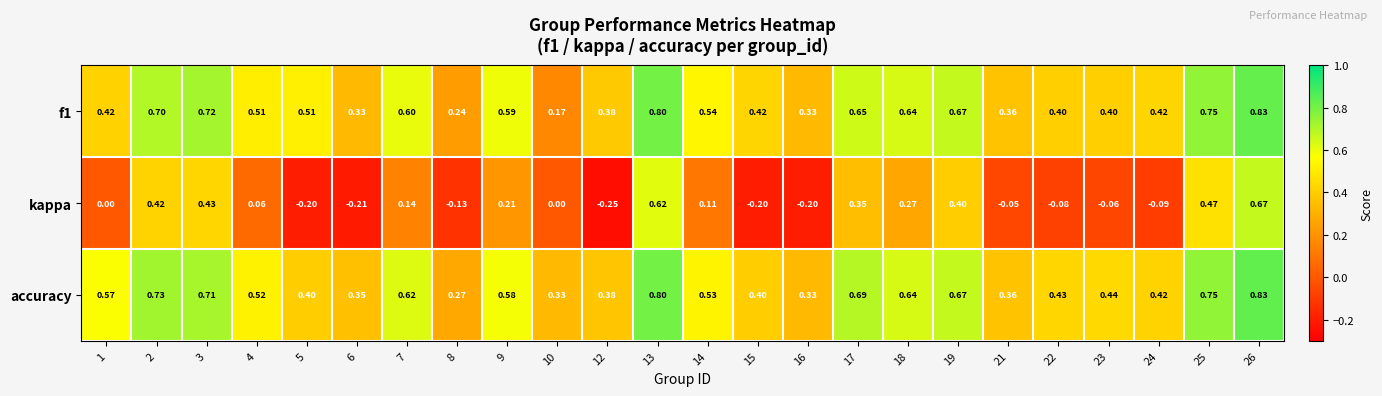

How many series are shown in this chart?

3